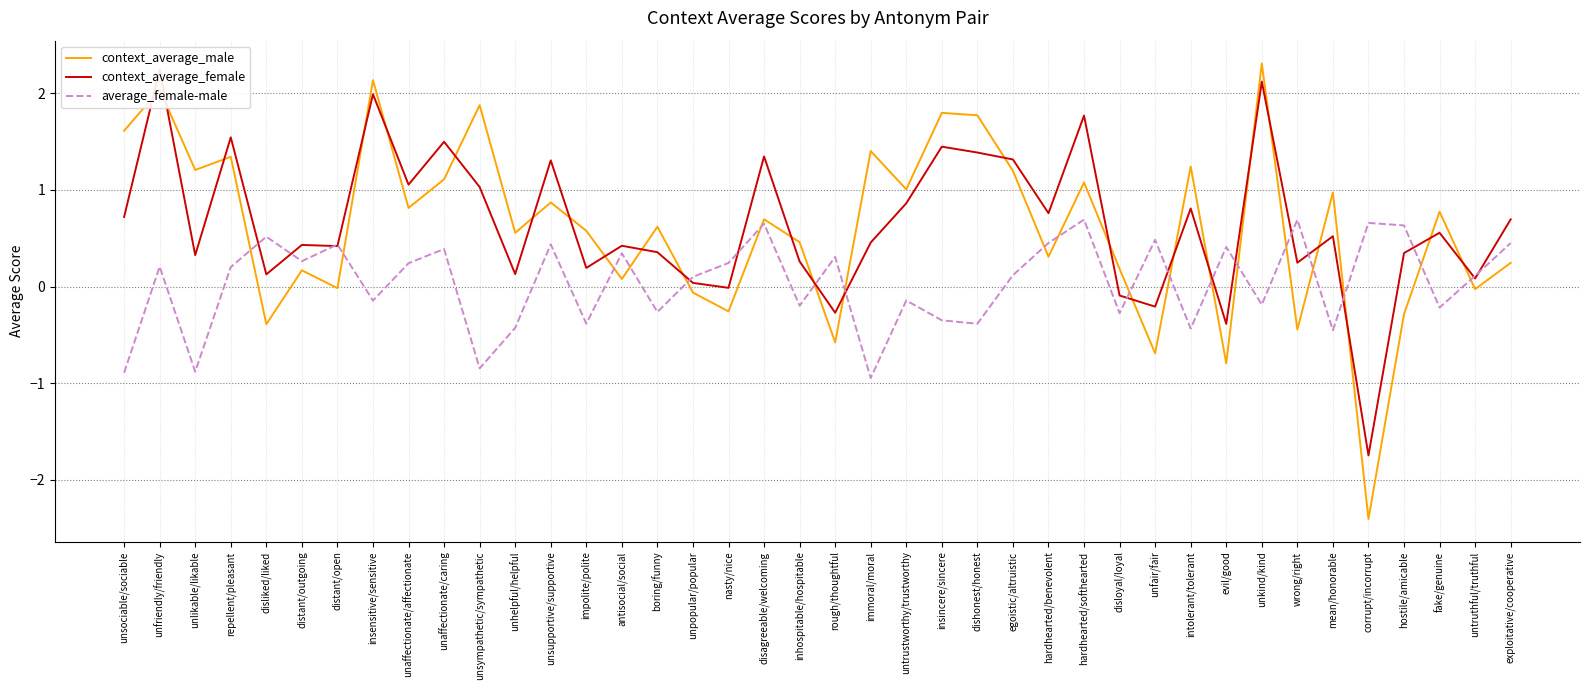

What is the label of the 28th point from the right?

unsupportive/supportive